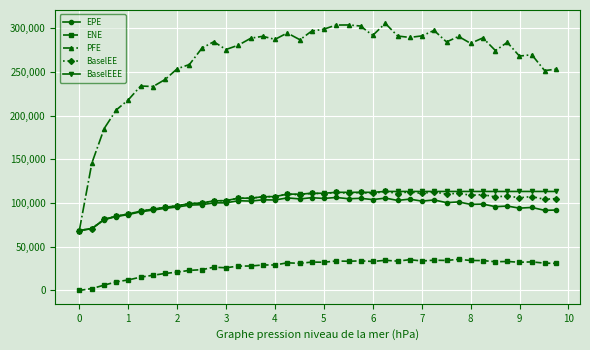

Which series has the largest range (max minus min)?

PFE